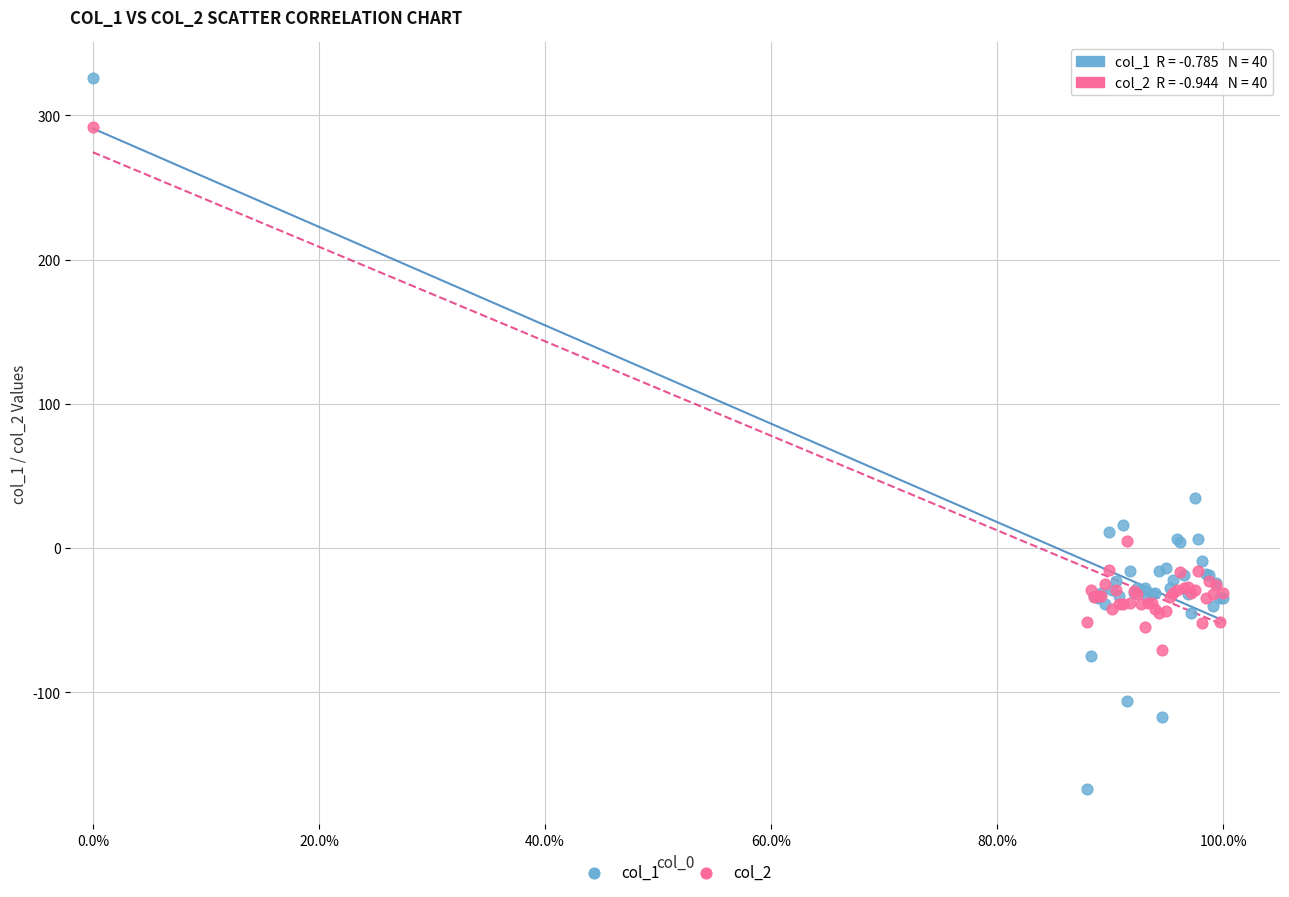

Which series contains the lowest Y value?

col_1